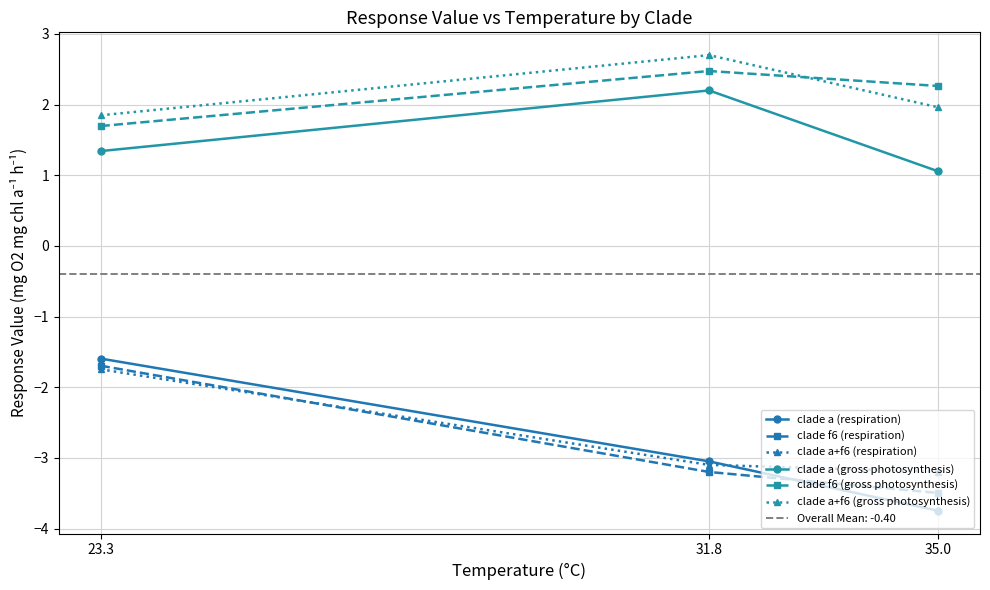

Between 23.3 and 35.0, which is larger?

23.3